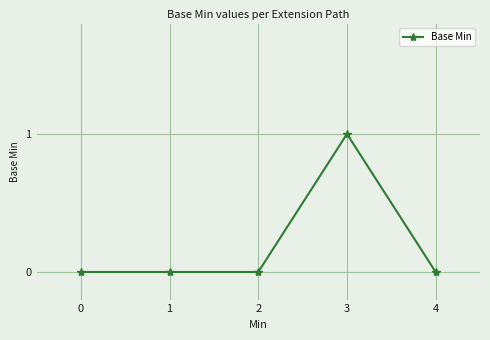

Between 3 and 1, which is larger?

3